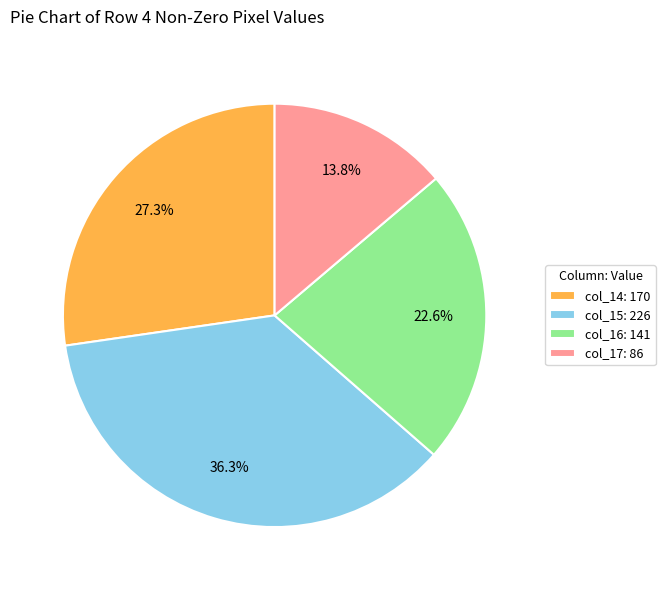

Which category has the biggest portion of the pie?

col_15: 226